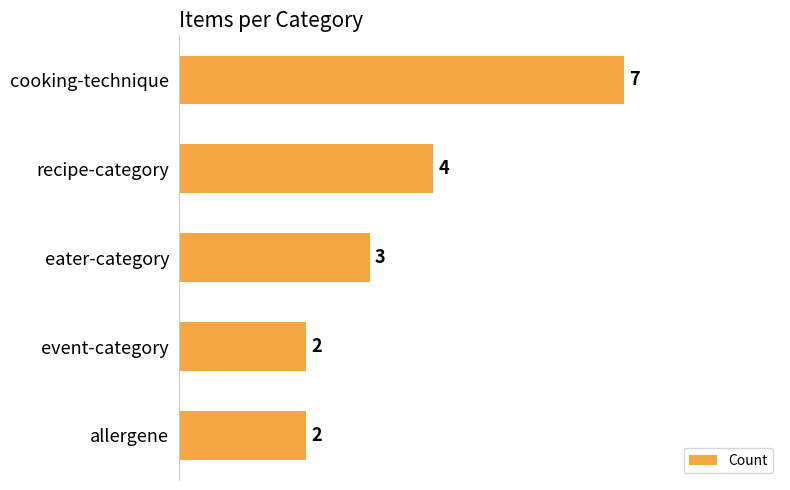

The chart shows a value of 1 at eater-category. True or false?

False